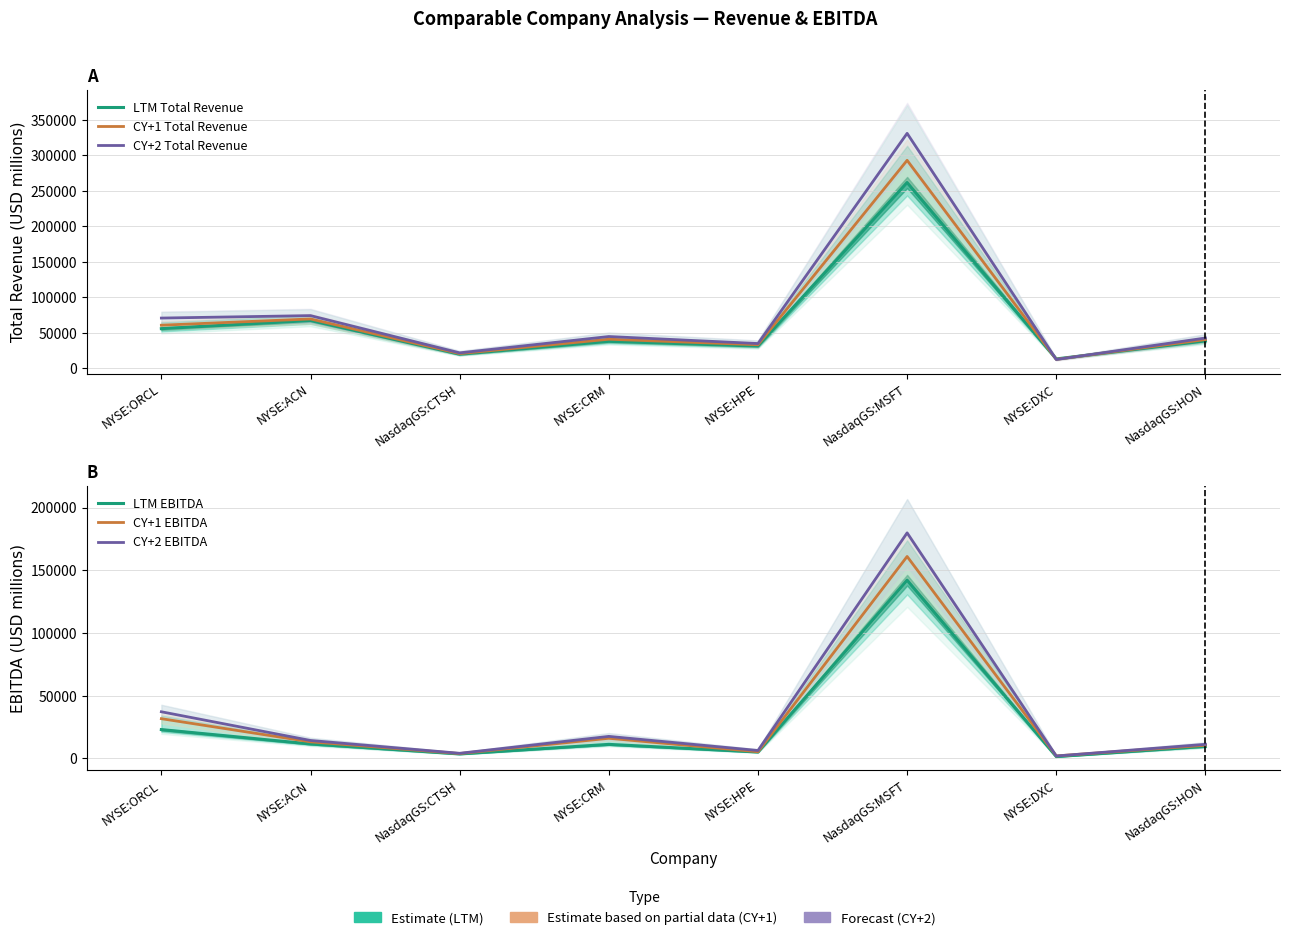

Reading right to left, transcribe all the data shown in this chart.

LTM Total Revenue: 38498.0	13088.0	261802.0	31226.0	37895.0	19736.0	67221.5	55783.0
CY+1 Total Revenue: 40422.7	12509.8	293083.7	33105.3	40869.4	20616.7	69450.6	60628.3
CY+2 Total Revenue: 42556.4	12271.8	331111.7	34784.1	44674.2	21657.4	74153.4	70697.7
LTM EBITDA: 9536.0	1395.0	142041.0	5057.0	11143.0	3519.0	11472.5	22916.0
CY+1 EBITDA: 10449.2	1942.3	160959.6	5271.6	16004.0	3821.0	13170.8	31627.2
CY+2 EBITDA: 11189.6	1874.9	179782.3	6262.6	17515.4	4031.5	14252.0	37132.9